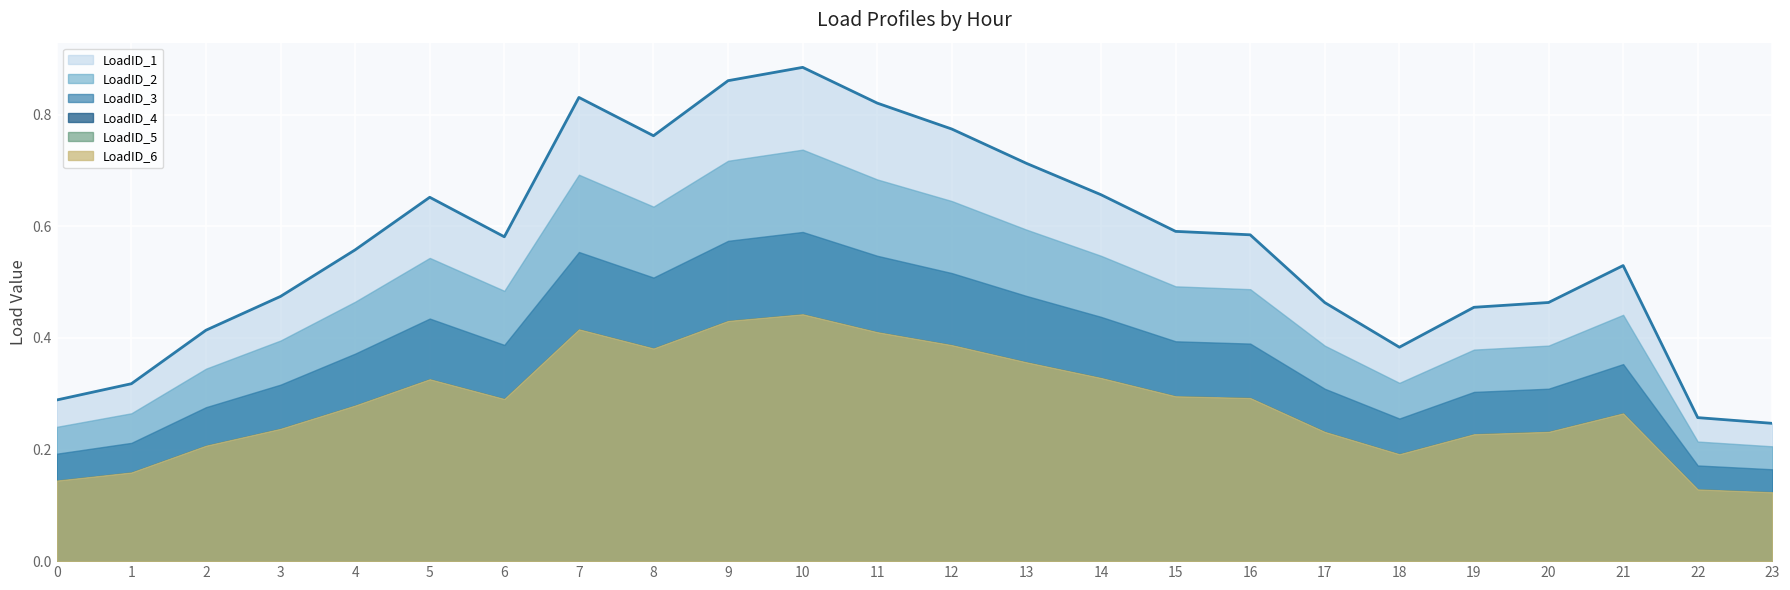

What is the difference between the second highest and second lowest values in the LoadID_6 series?

0.3